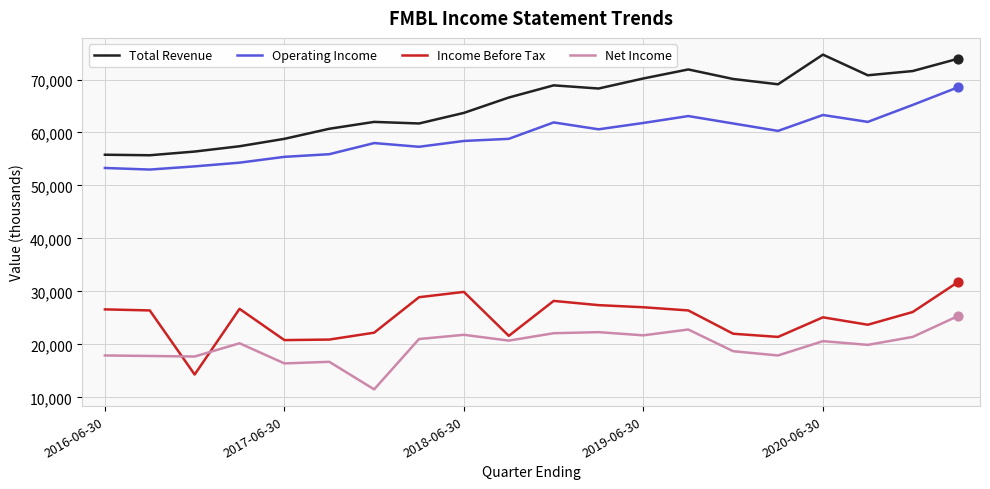

Which series has the widest spread of values?

Total Revenue